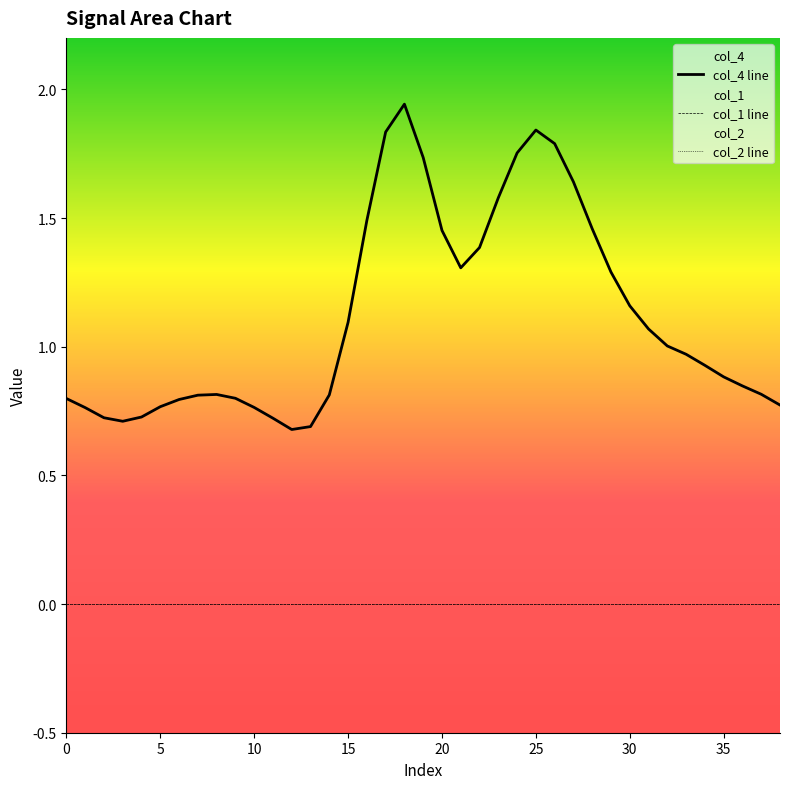

True or false: col_1 line and col_4 line intersect in this chart.

False